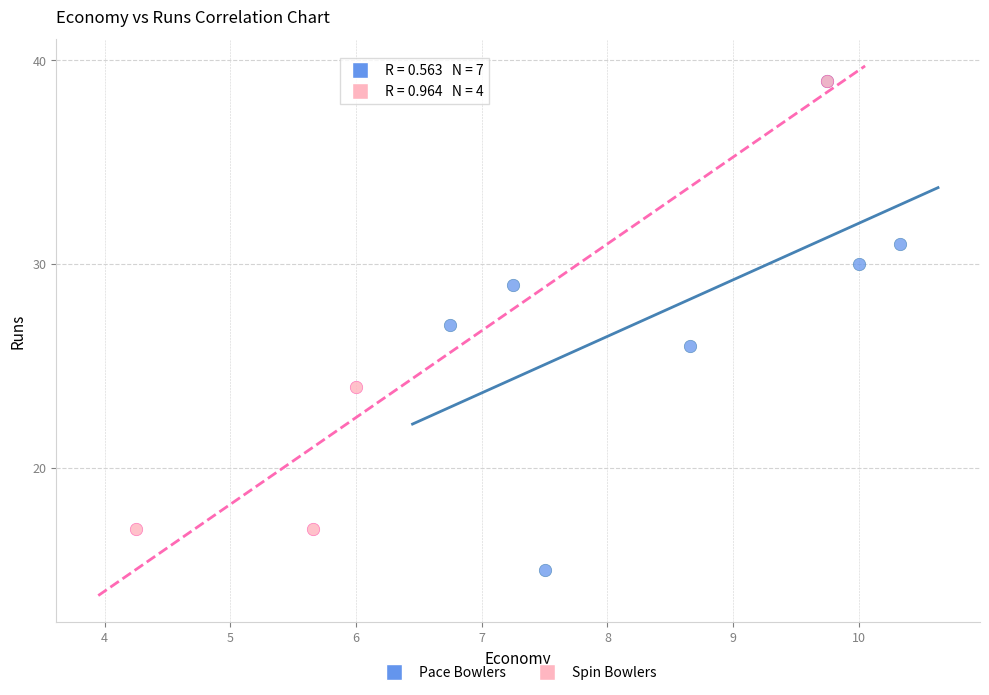

Which series reaches the minimum Y coordinate?

Pace Bowlers